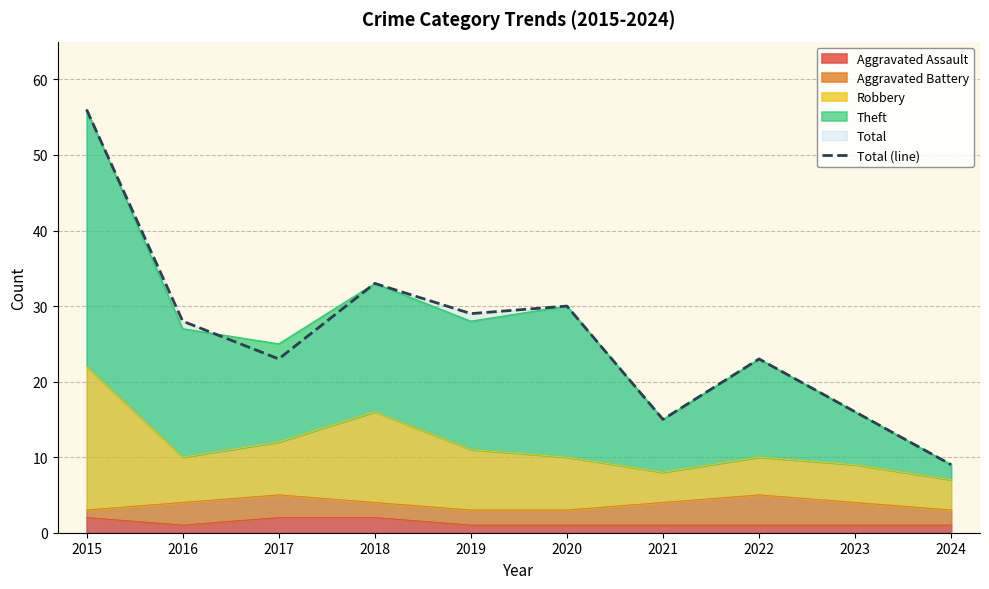

At which category does the chart reach its minimum across all series?

2024